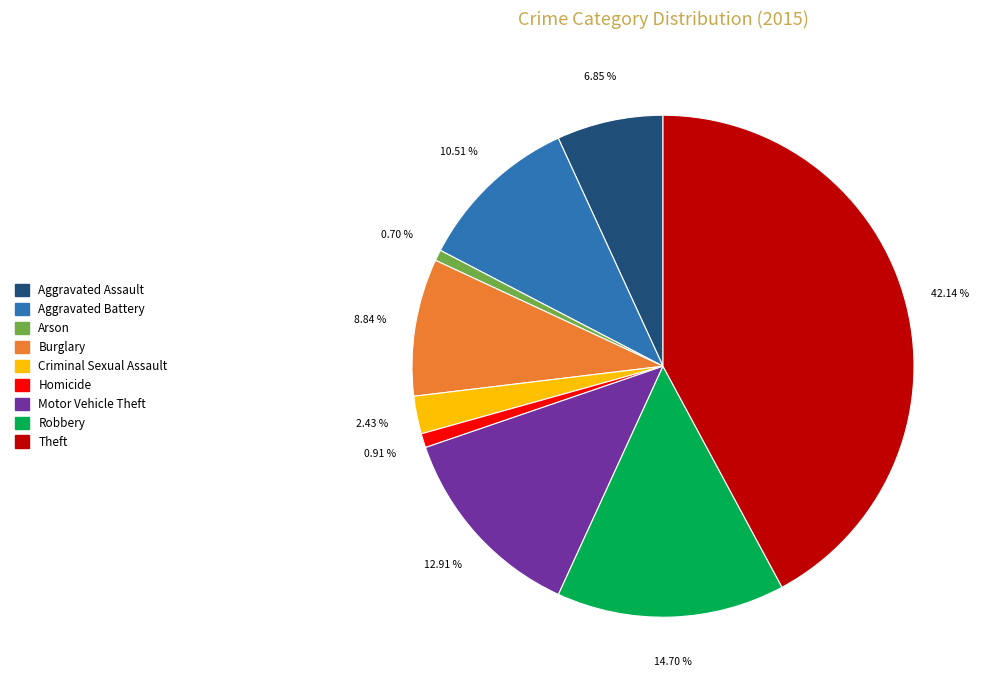

How many segments does this pie chart have?

9